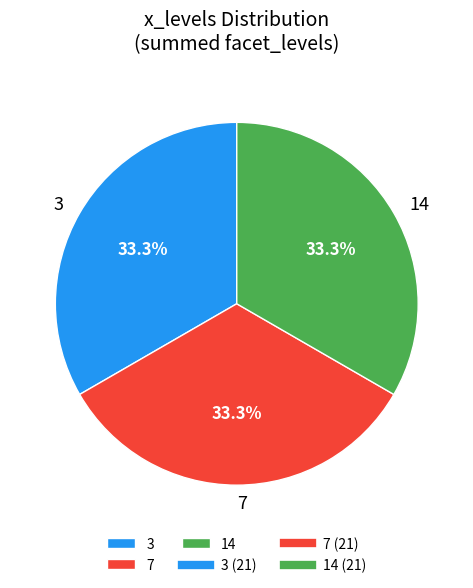

To the nearest percent, what percentage of the pie is 3?

33%